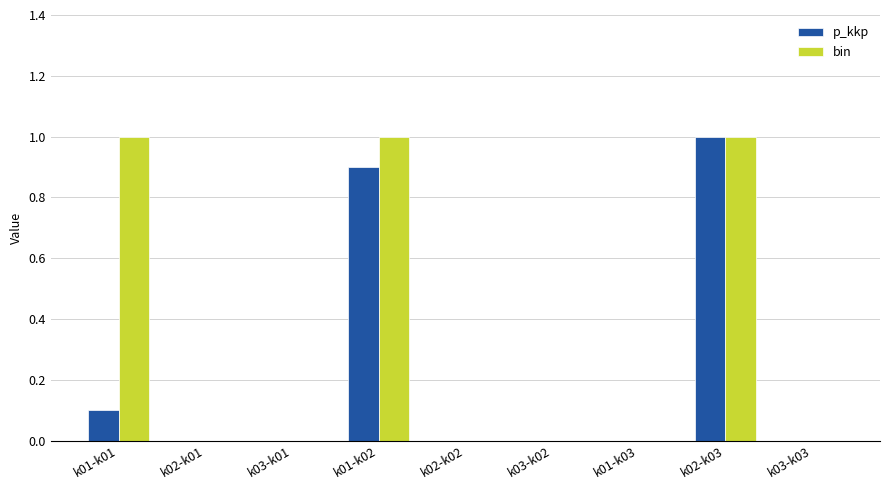

Between k01-k01 and k03-k02, which series saw the biggest shift?

bin